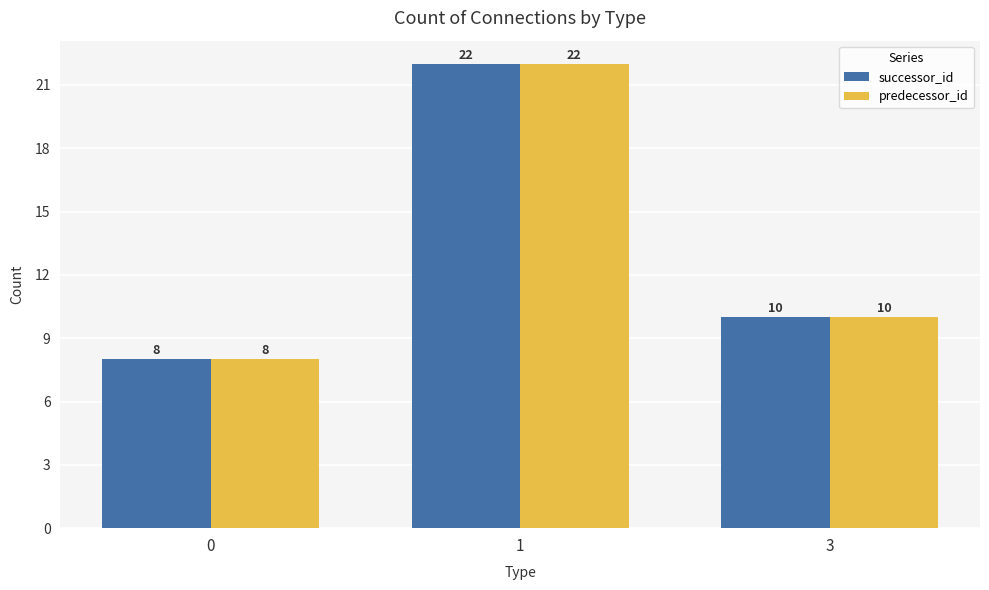

What is the greatest value displayed?

22